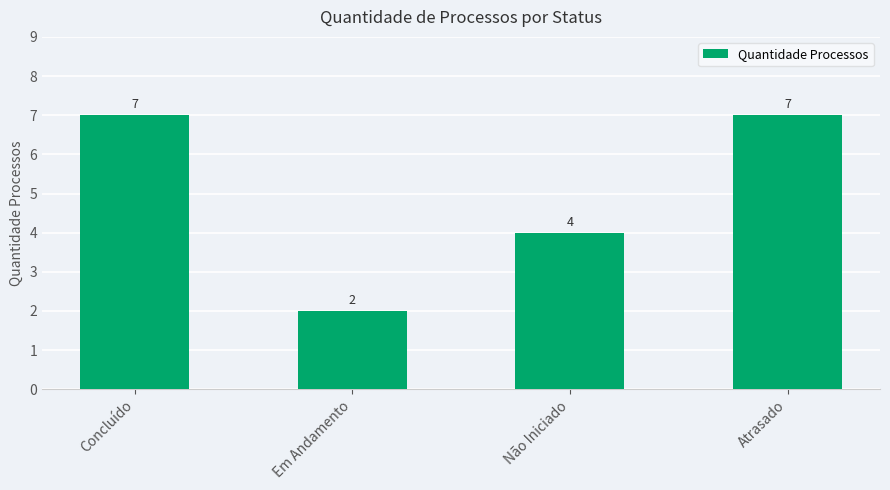

What is the approximate value at Atrasado?

7